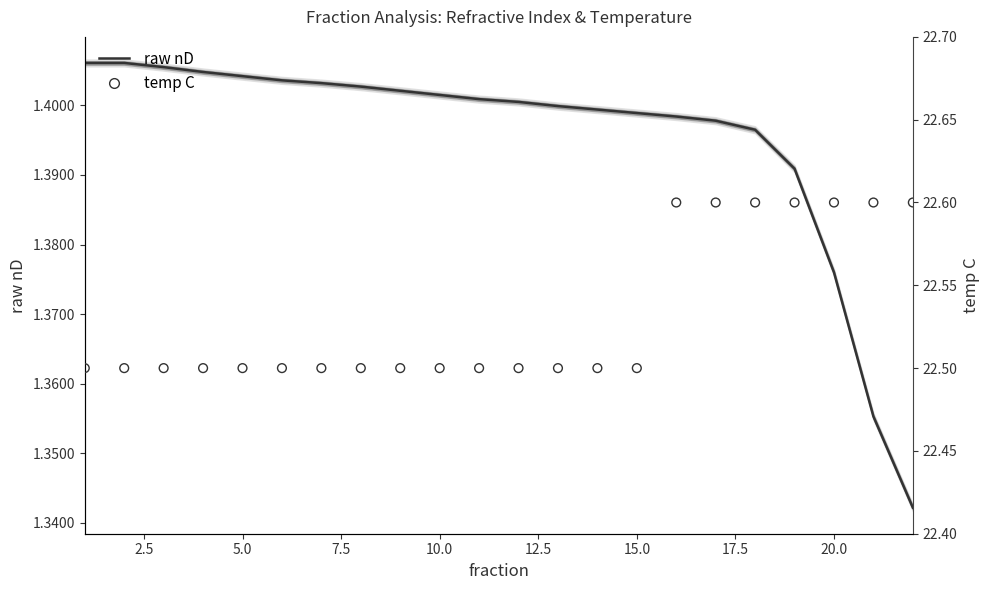

What are all the series names shown in the legend?

raw nD, temp C